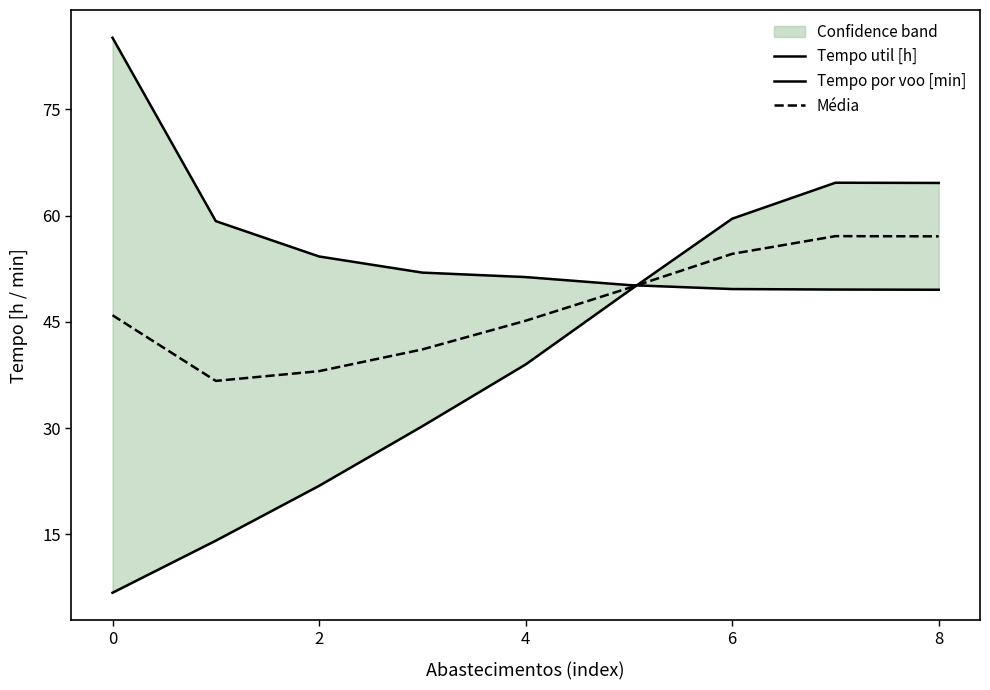

After their last crossing, which series has the higher values: Tempo por voo [min] or Tempo util [h]?

Tempo por voo [min]